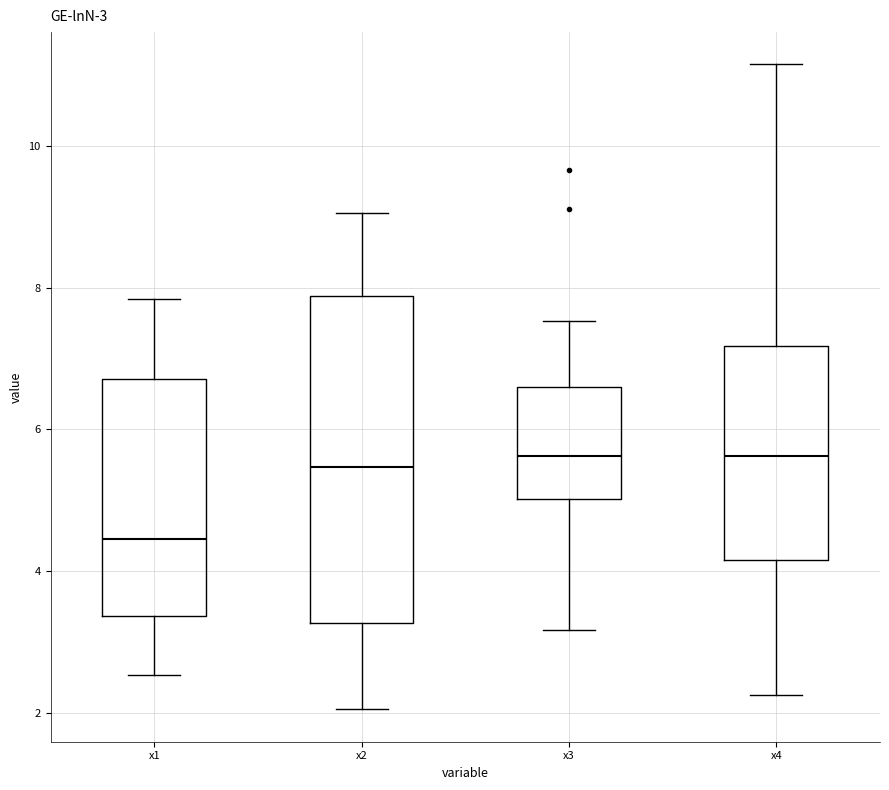

Which box is the tallest, from its lower edge to its upper edge?

x2